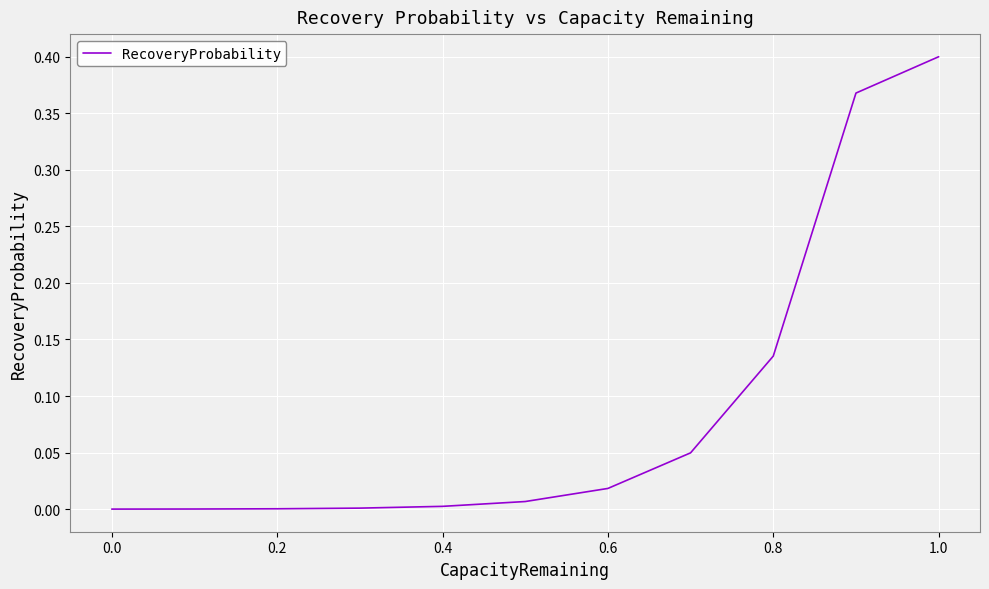

Which label corresponds to the largest value in the chart?

1.0